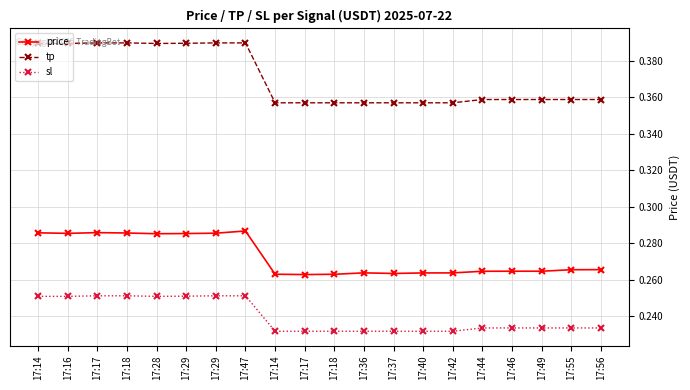

Between 17:28 and 17:37, which series saw the biggest shift?

tp